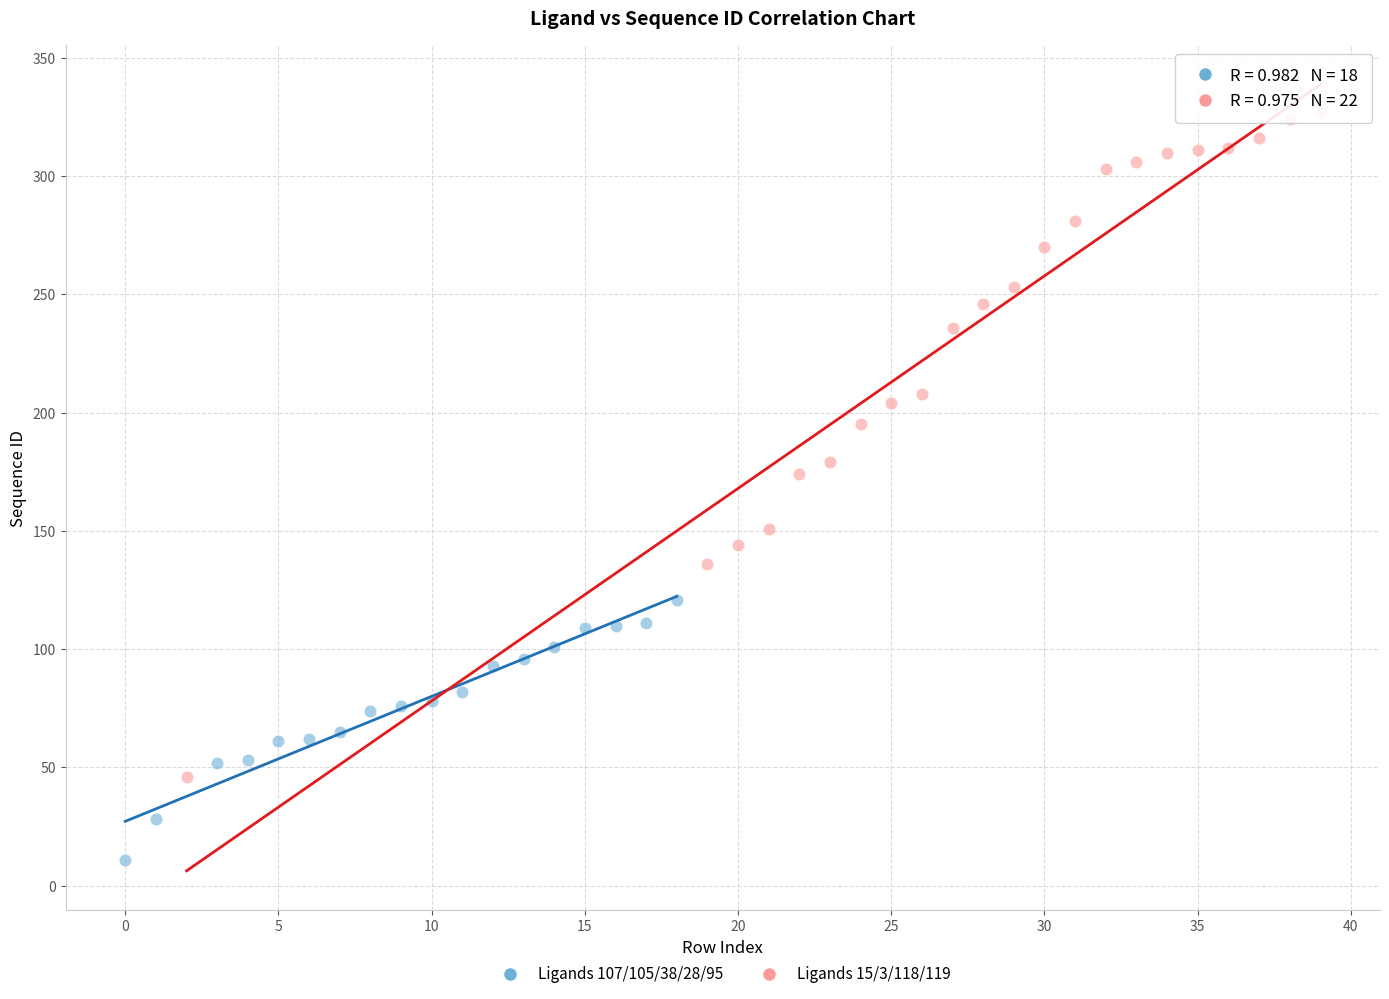

Which series has the widest spread of Y values?

Ligands 15/3/118/119